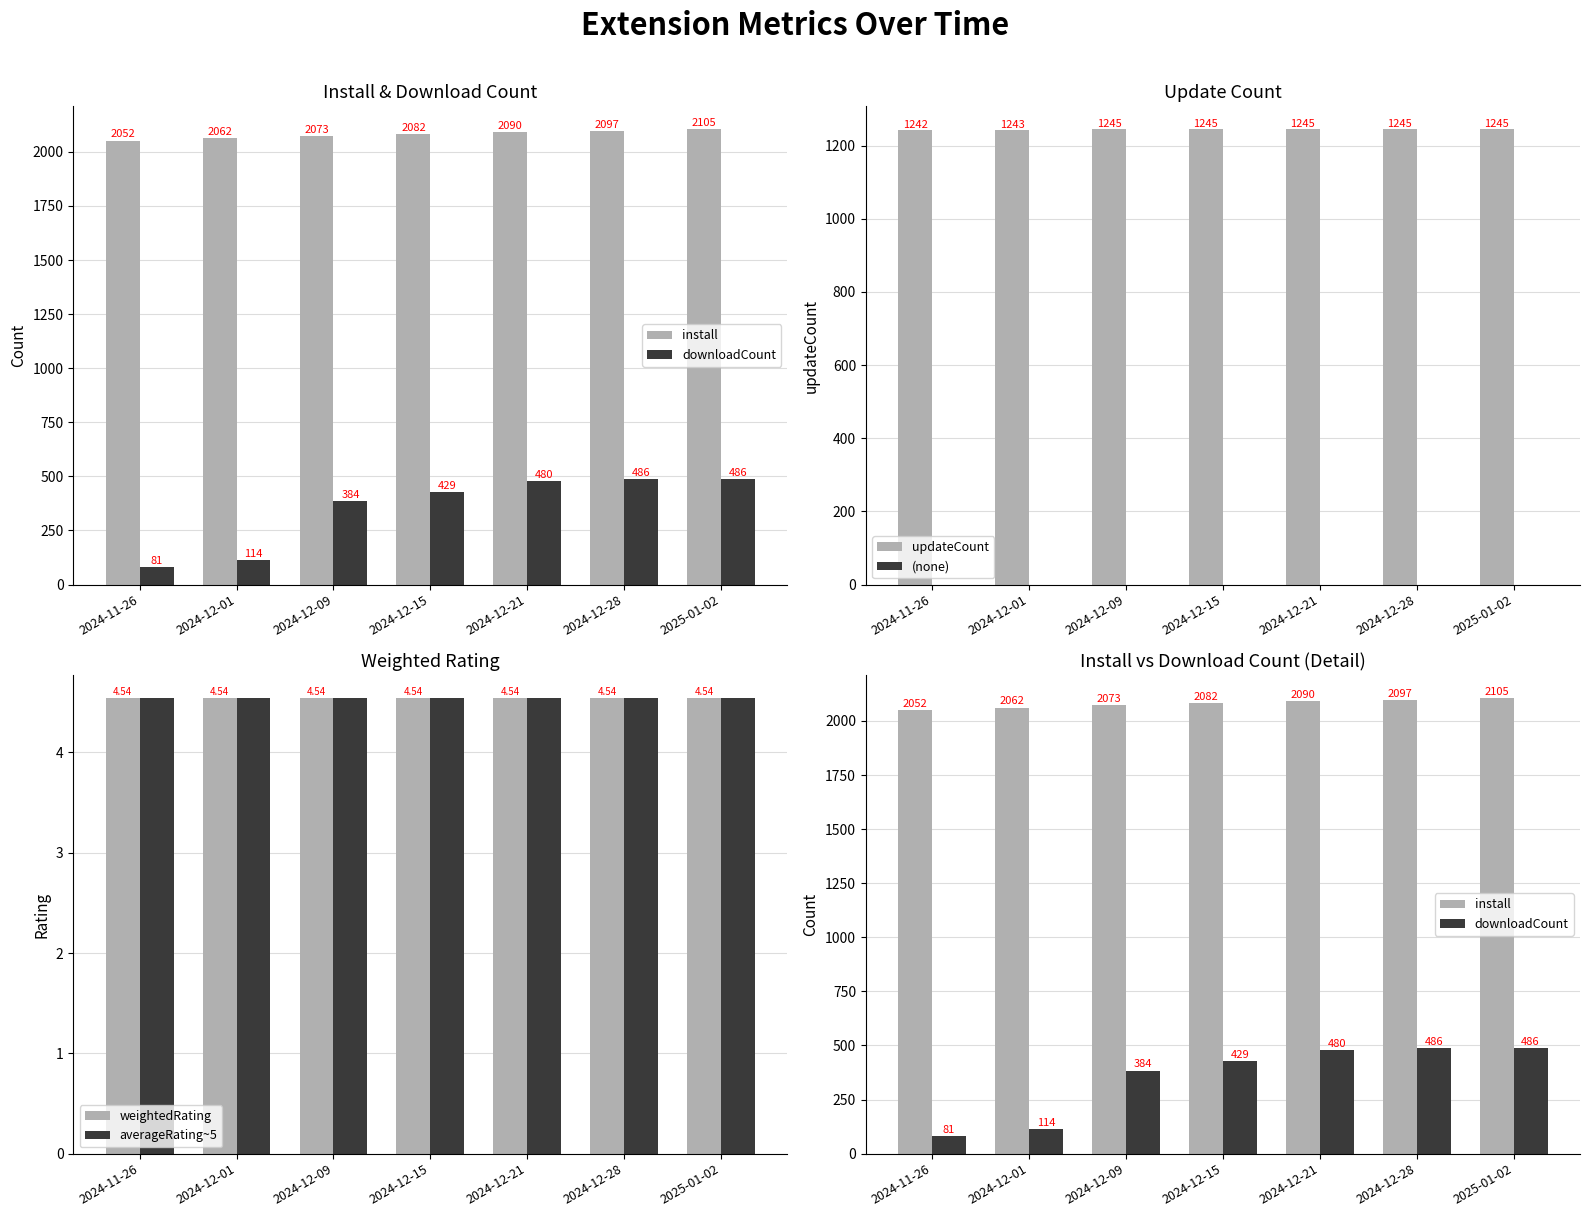

Does the chart contain any negative values?

No